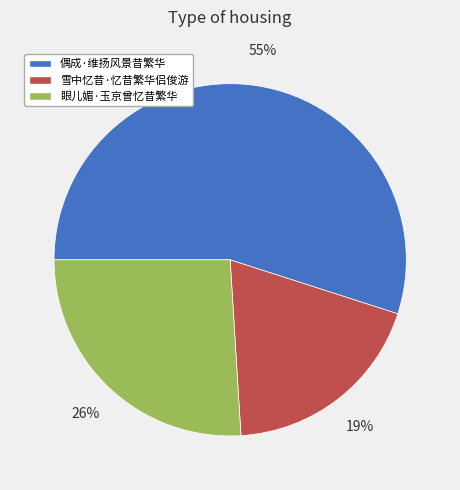

What is the smallest slice in the pie chart?

雪中忆昔·忆昔繁华侣俊游